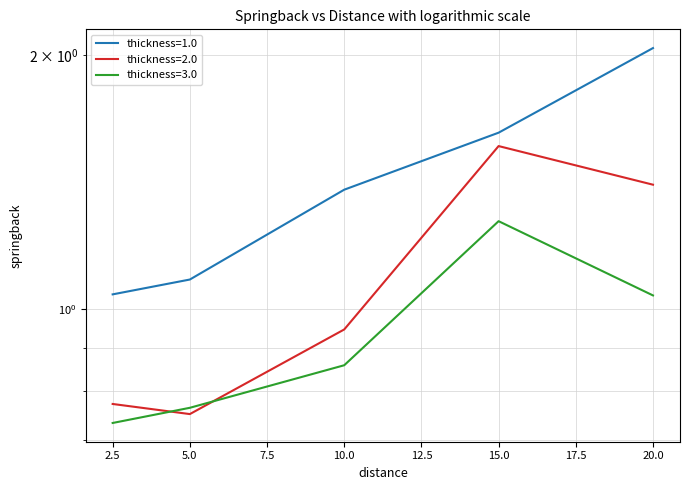

Reading right to left, list all the values displayed in this chart.

thickness=1.0: 20.0=2.0	15.0=1.6	10.0=1.4	5.0=1.1	2.5=1.0
thickness=2.0: 20.0=1.4	15.0=1.6	10.0=0.9	5.0=0.8	2.5=0.8
thickness=3.0: 20.0=1.0	15.0=1.3	10.0=0.9	5.0=0.8	2.5=0.7